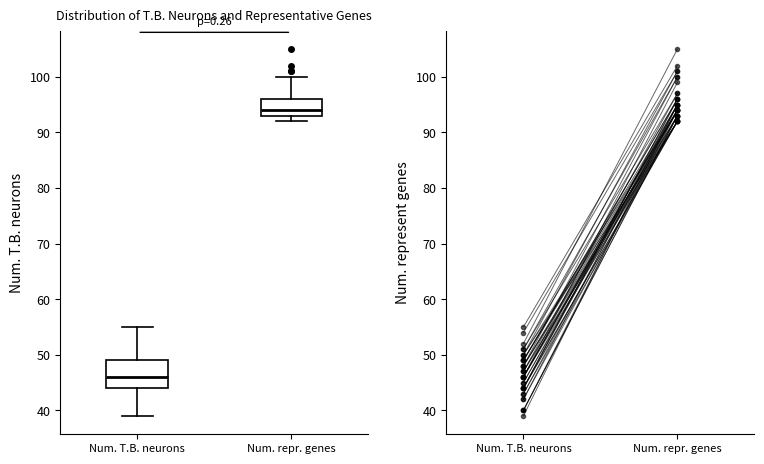

Reading left to right, read every box against the y-axis: the position of its median line, the range the box covers, and the ends of its whiskers. The values are not printed on the chart, so give them approximately, as read against the axis.

Num. T.B. neurons: median 46, box 44 to 49, whiskers 39 to 55
Num. repr. genes: median 94, box 93 to 96, whiskers 92 to 100